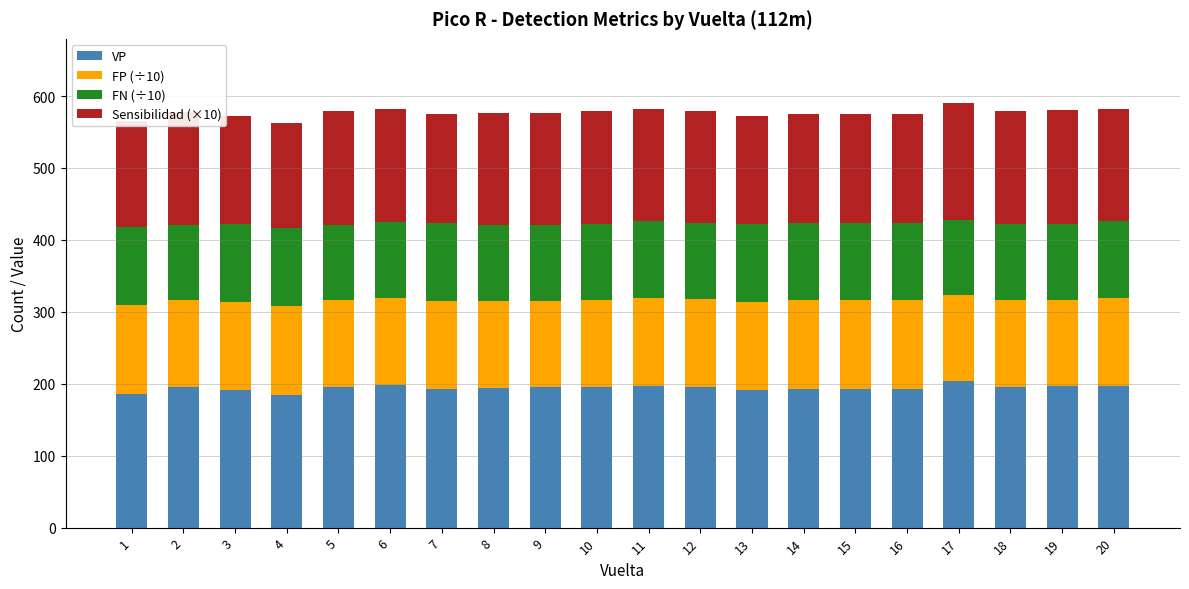

What is the highest value of the VP series?

204.0